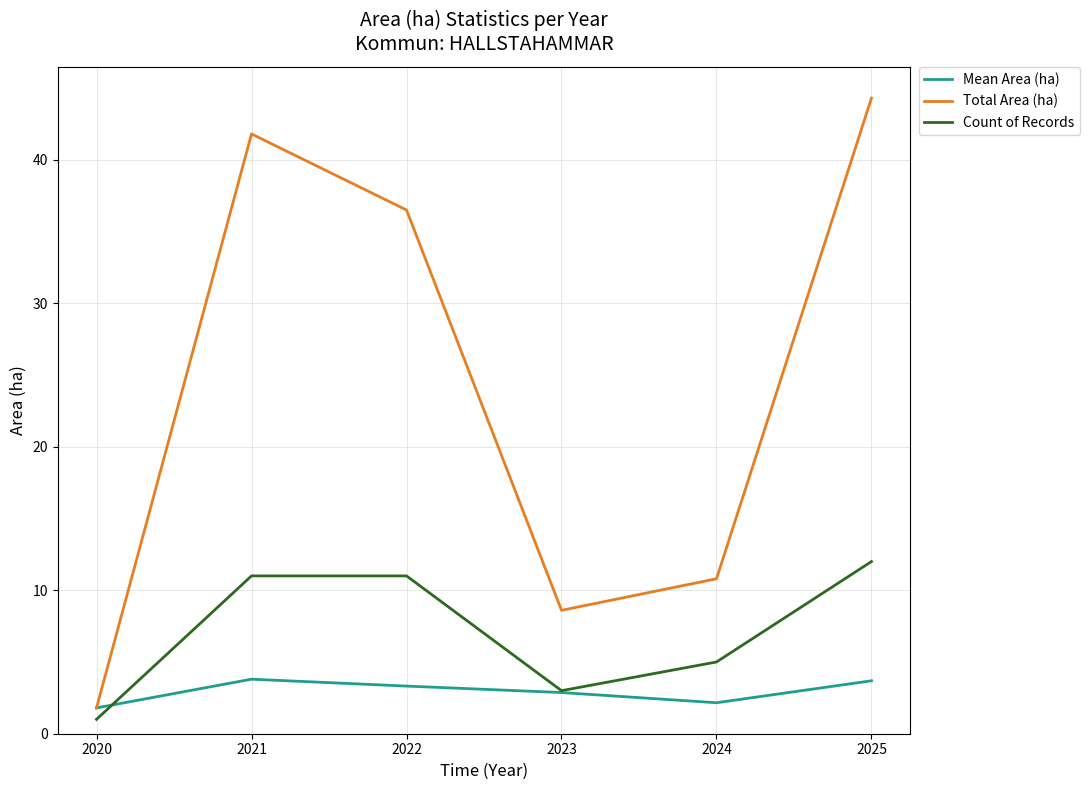

True or false: Count of Records has a value of 5.0 at 2021.

False